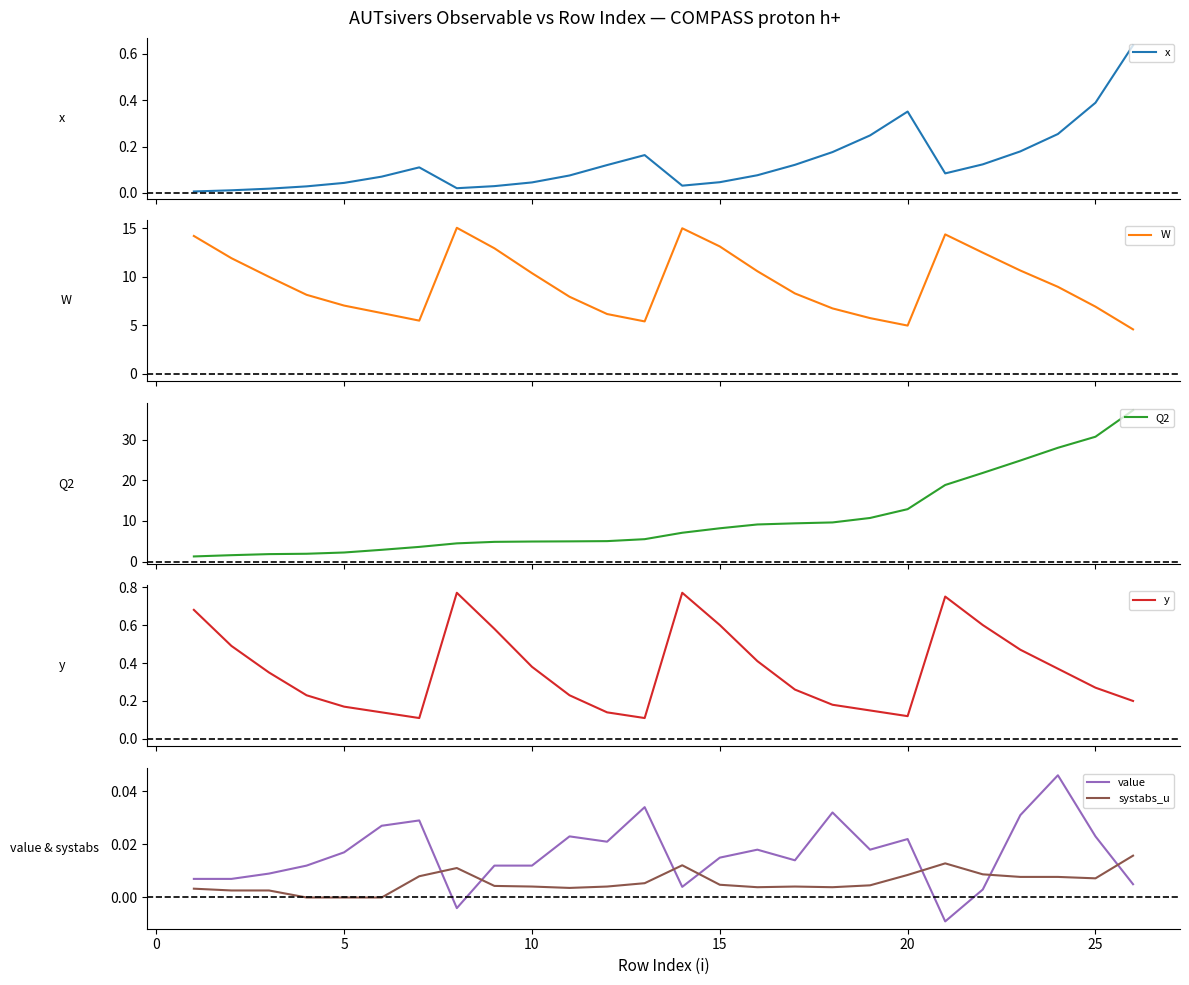

Does the chart have visible grid lines?

No